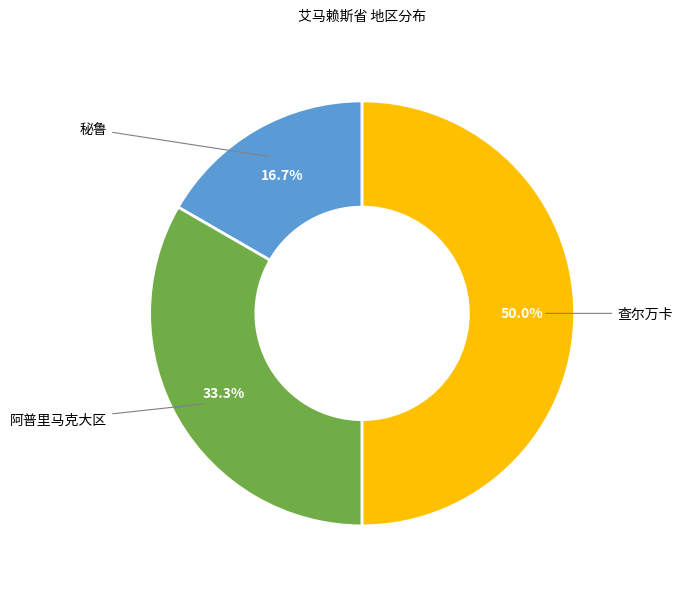

To the nearest percent, what is the difference between the largest and smallest slice percentages?

33%